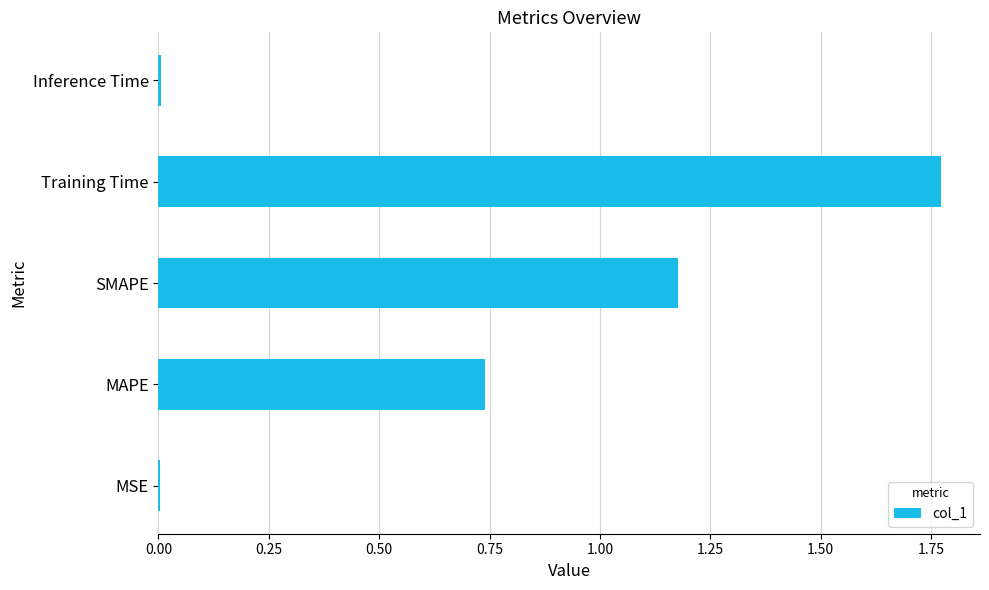

Between Training Time and SMAPE, which is larger?

Training Time